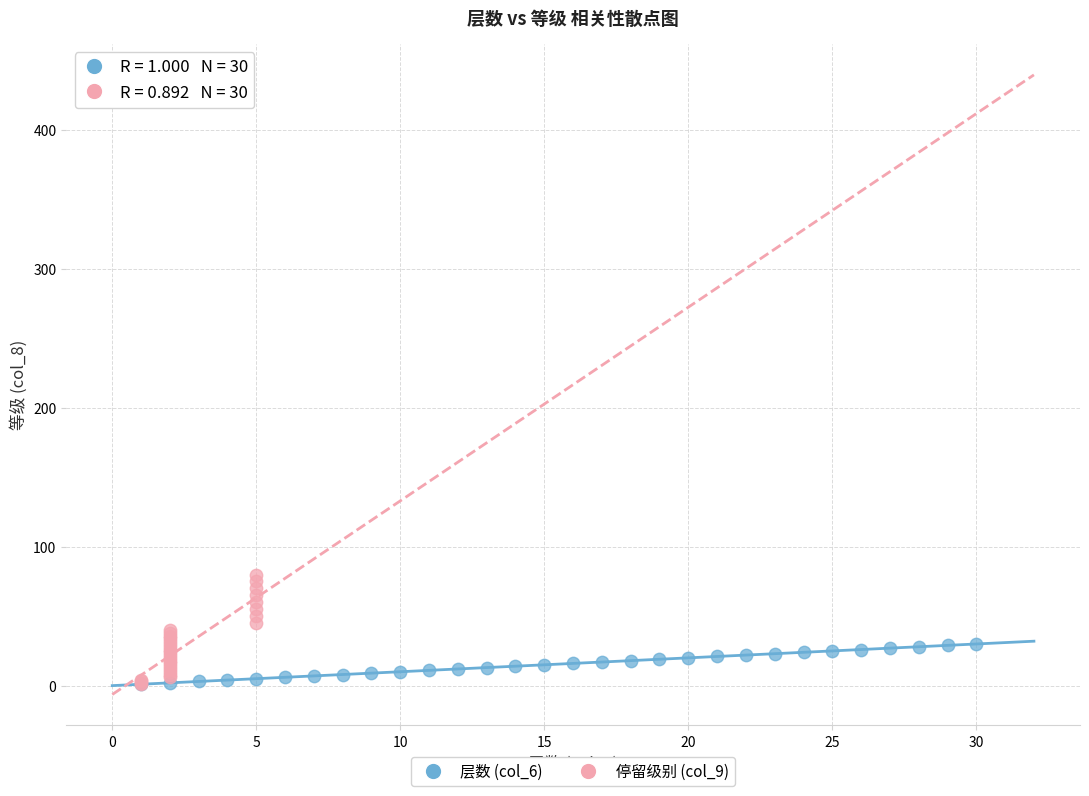

Which series has the widest spread of Y values?

停留级别 (col_9)